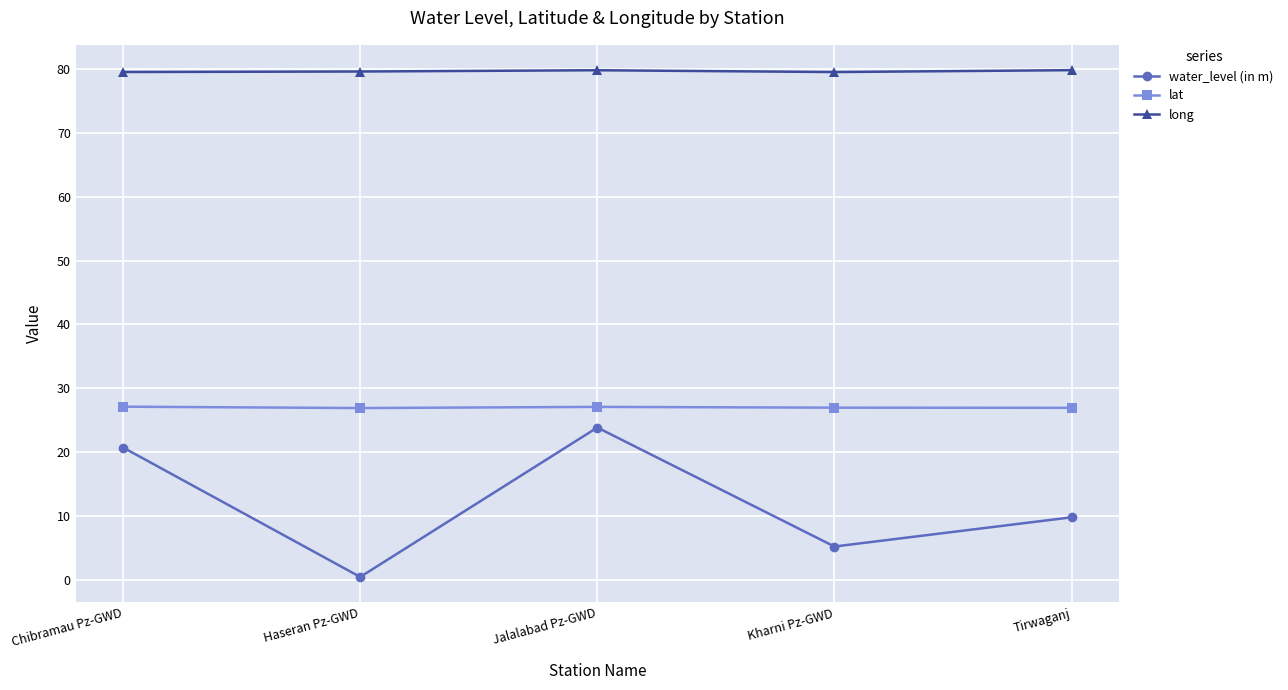

What is the difference between the second highest and second lowest values in the long series?

0.3